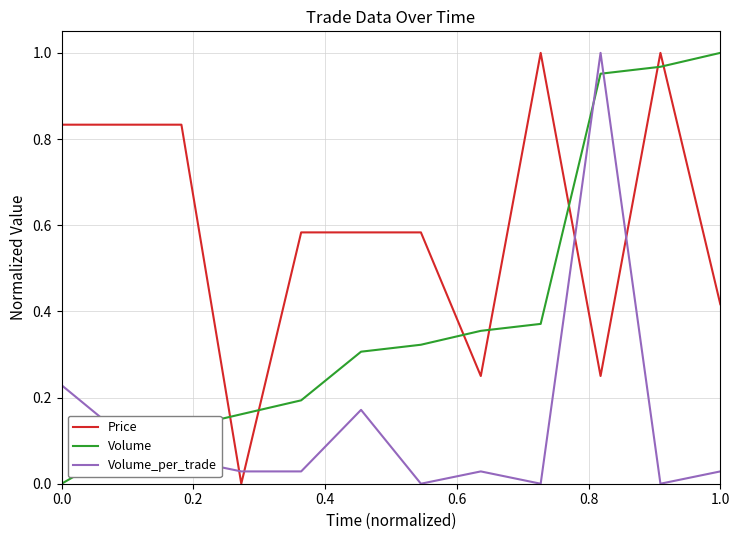

What are all the series names shown in the legend?

Price, Volume, Volume_per_trade